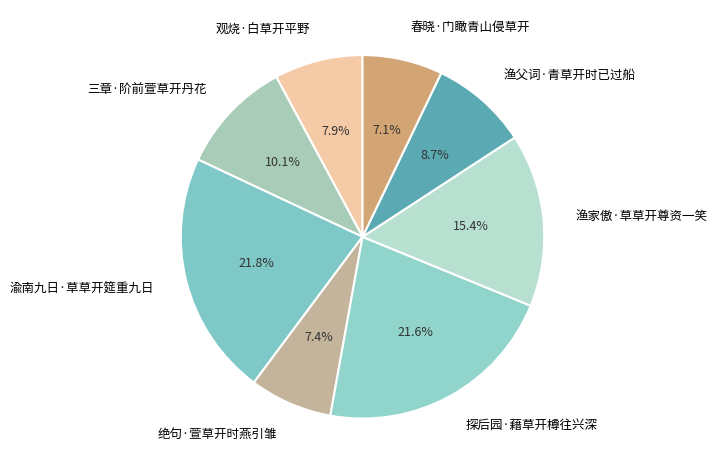

How many segments does this pie chart have?

8